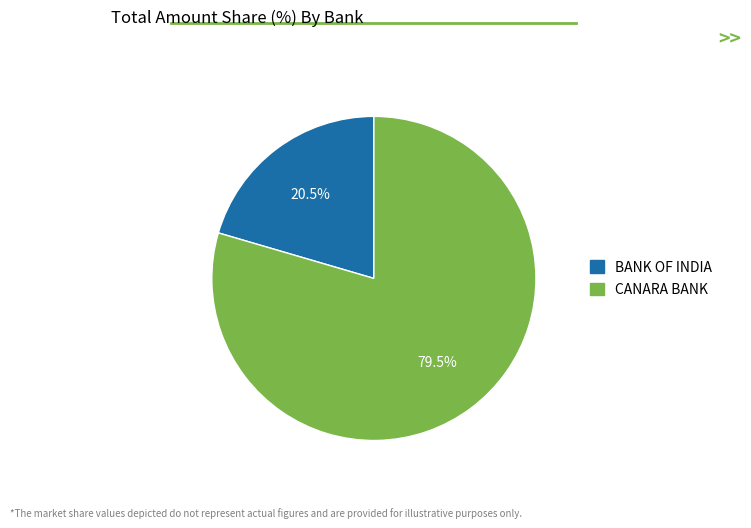

To the nearest percent, what is the difference between the BANK OF INDIA and CANARA BANK slice percentages?

59%